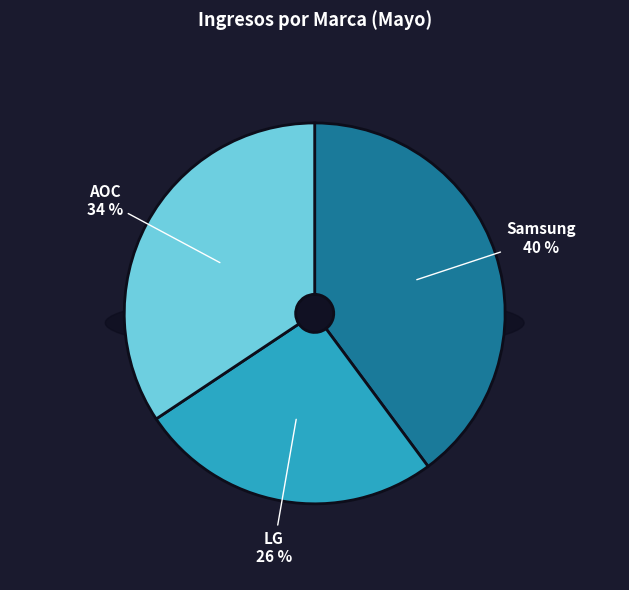

Is there any slice that represents more than half of the pie?

No